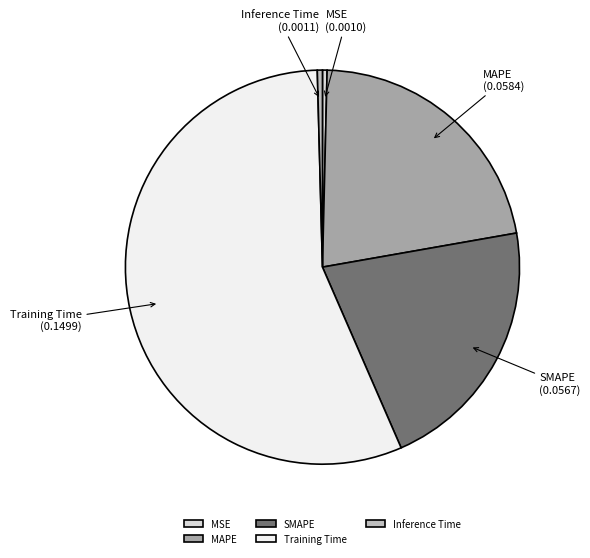

Is Training Time the majority of the pie?

Yes